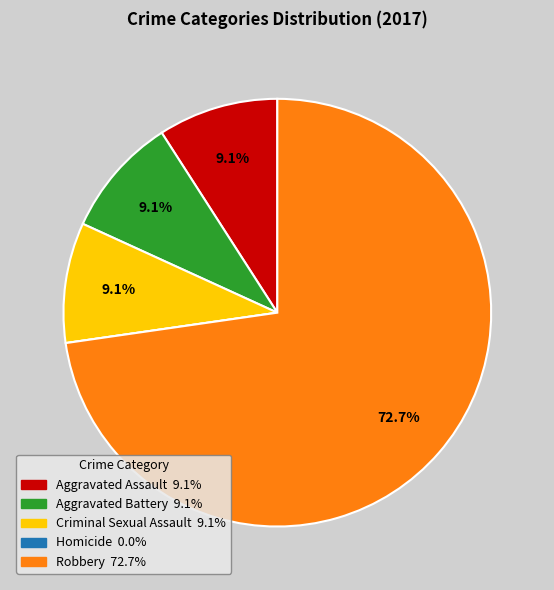

Which category has the biggest portion of the pie?

Robbery